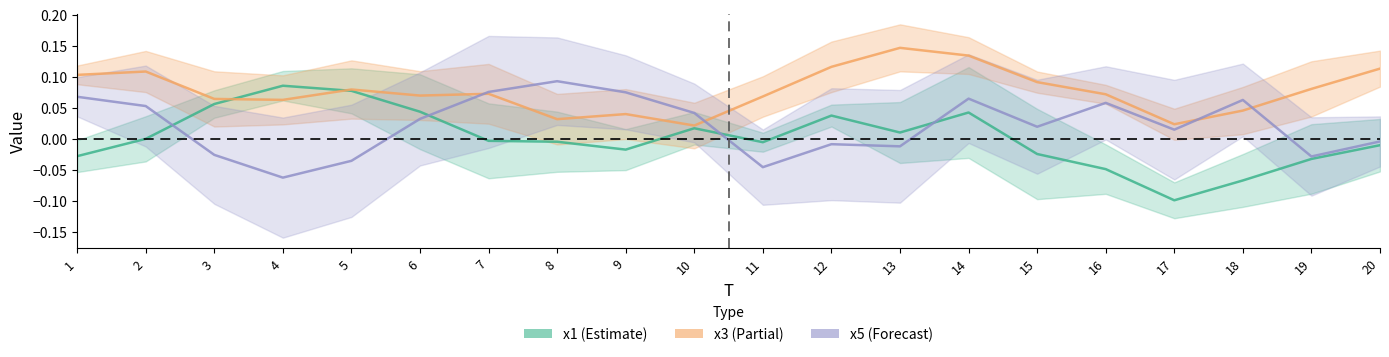

What is the sum of the x3_line values at 10 and 7?

0.1